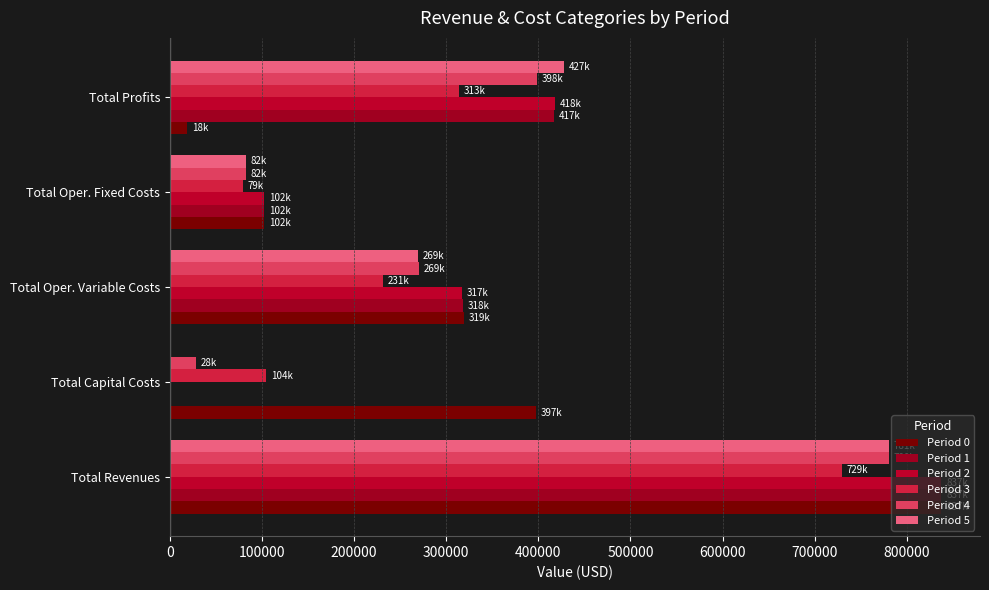

What is the value of the Period 1 bar at the 1st from the left?

837727.7